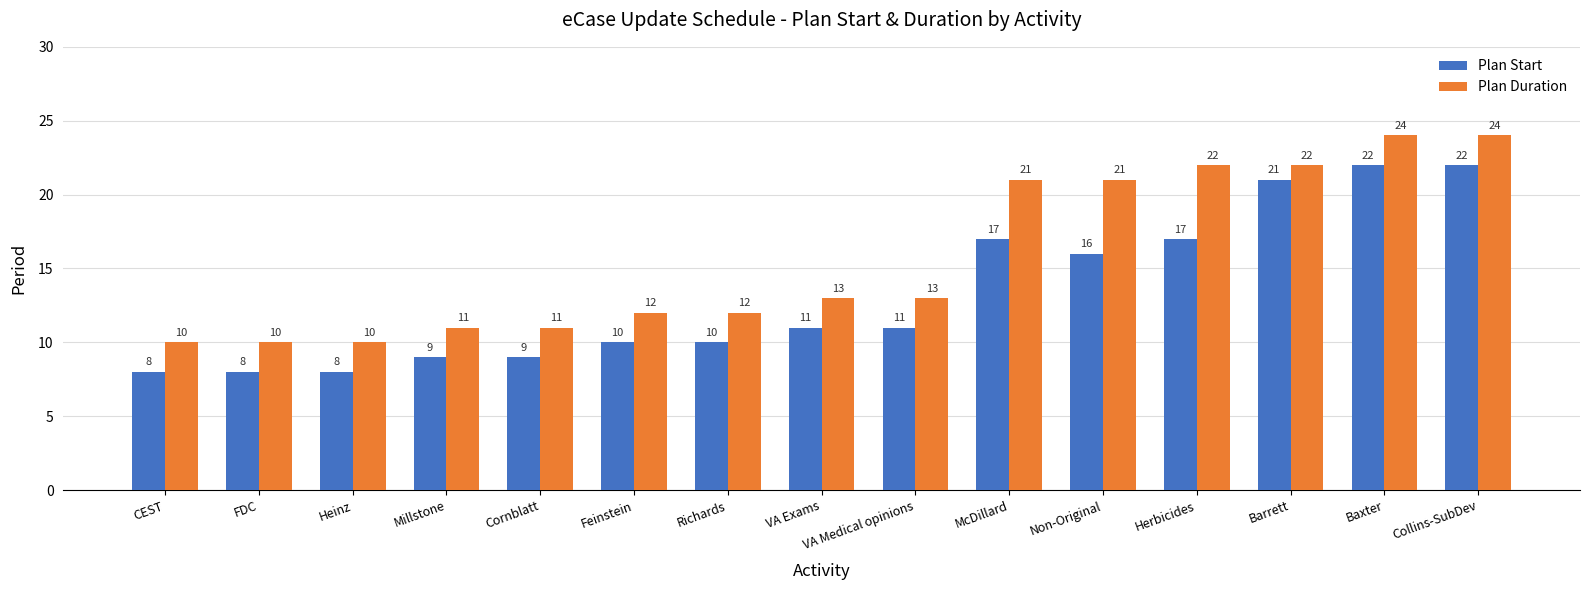

What is the value of the Plan Start bar at the 6th from the left?

10